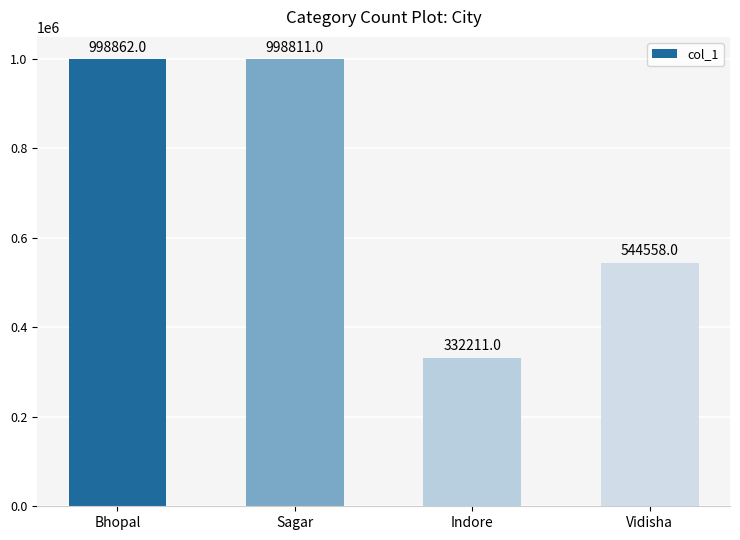

True or false: the data shows 242900 at Vidisha.

False